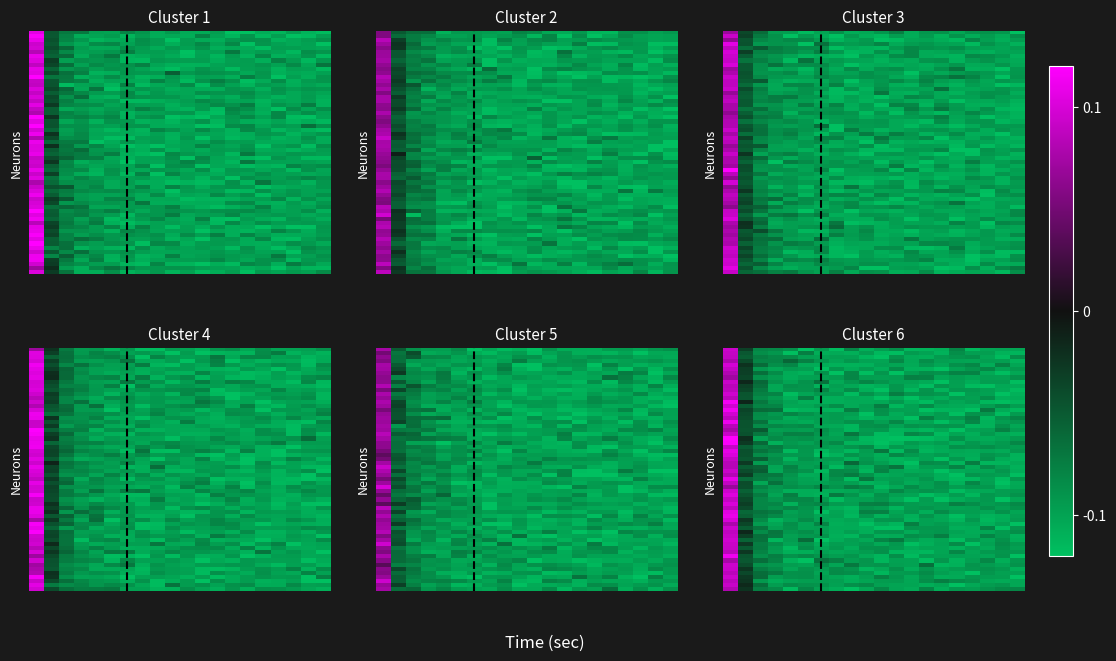

How many distinct data groups are displayed?

6